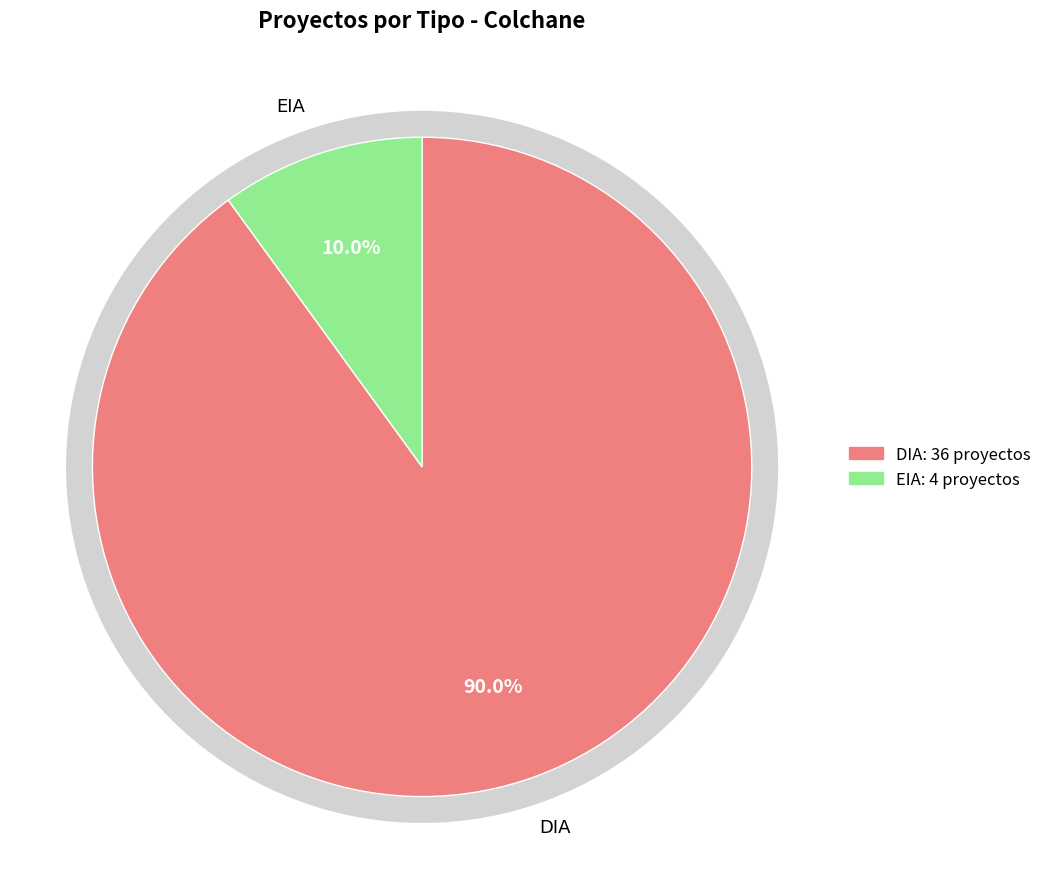

Which has a higher value, EIA or DIA?

DIA